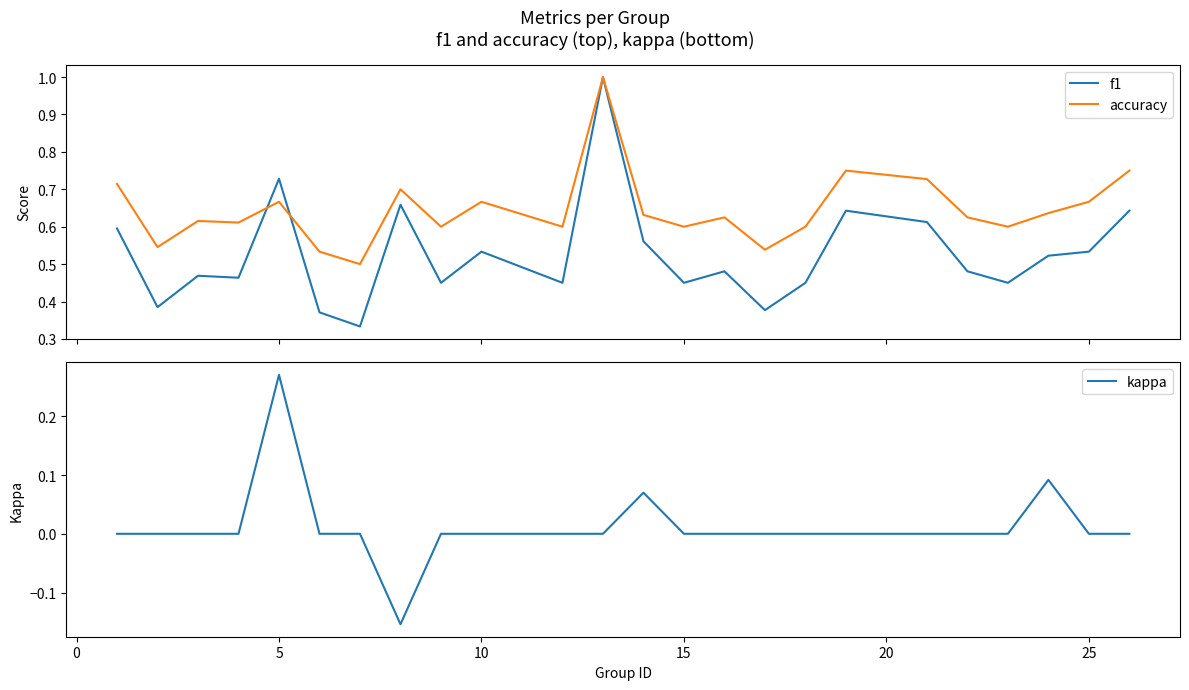

The value of kappa at 15 is -0.2. True or false?

False